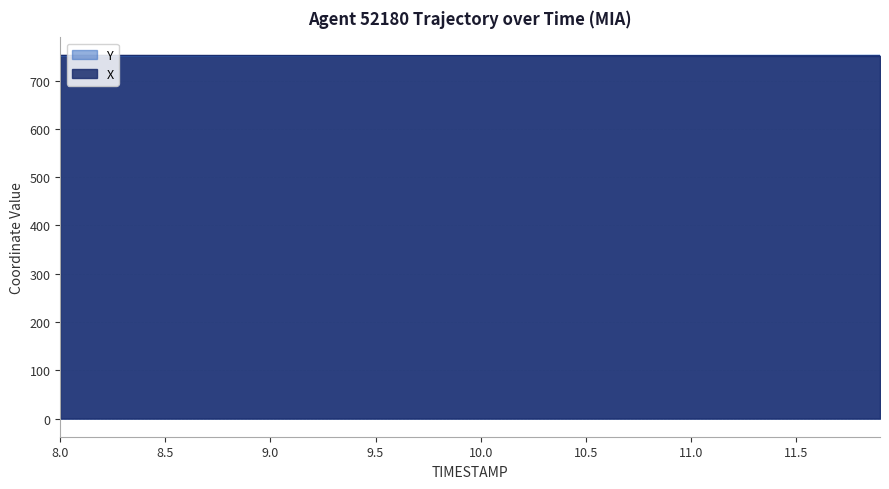

The value of X at 8.0 is 752.1. True or false?

True